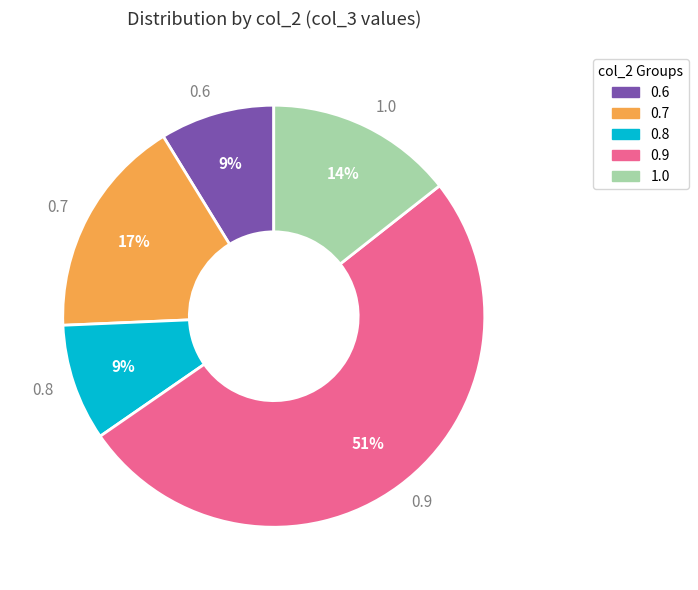

Do 0.7 and 0.6 together represent more than half of the pie?

No